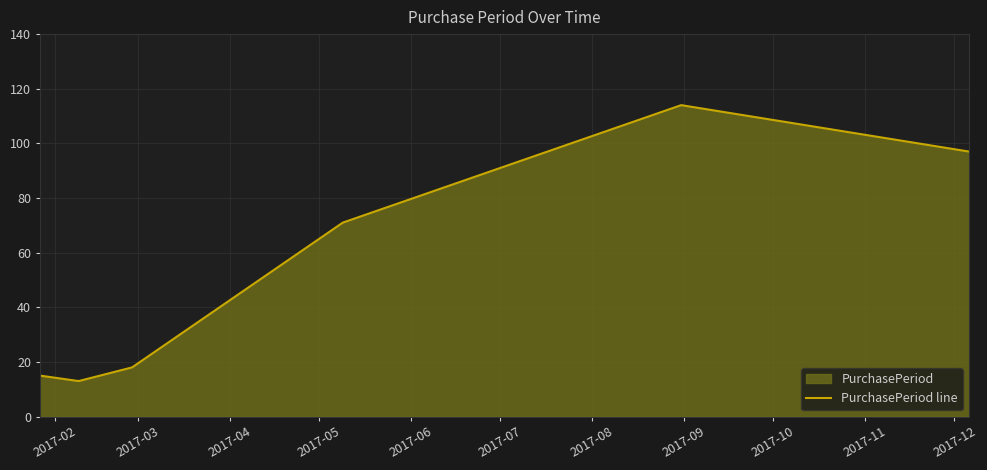

What is the greatest value displayed?

114